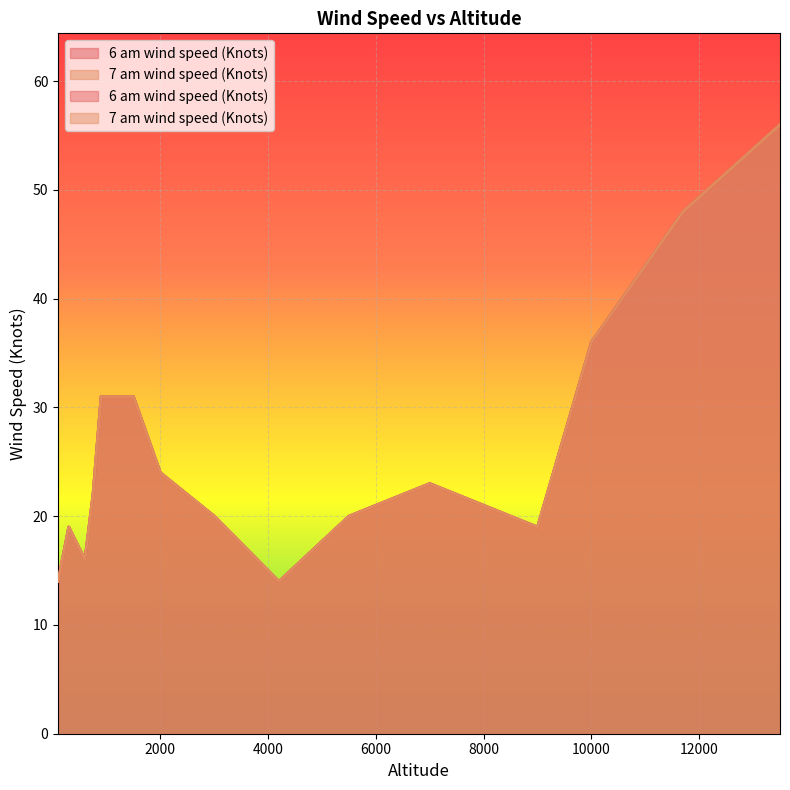

Between 11700 and 13500, which series saw the biggest shift?

6 am wind speed (Knots)